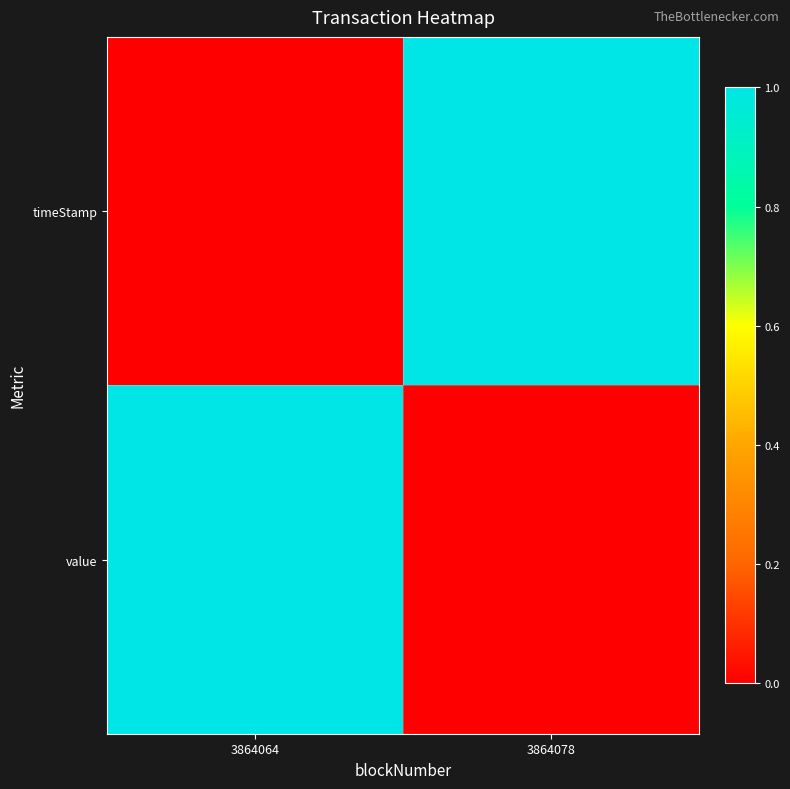

At how many categories does at least one series exceed 0?

2